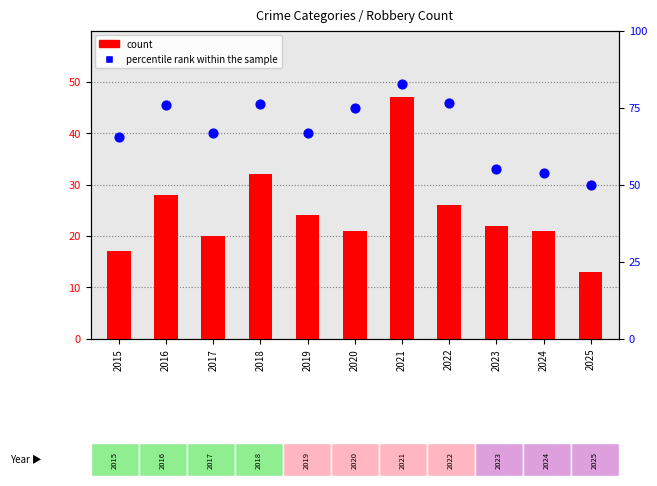

Is the value of count at 2019 greater than the value of percentile rank within the sample at 2019?

No